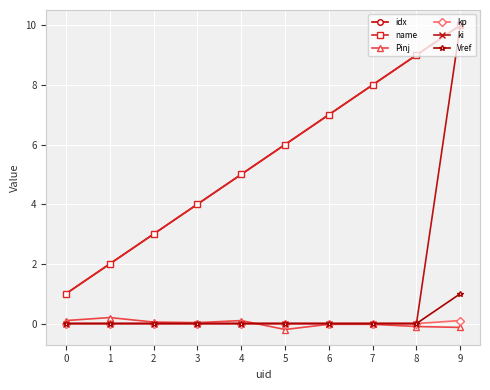

How many lines are shown in the chart?

6